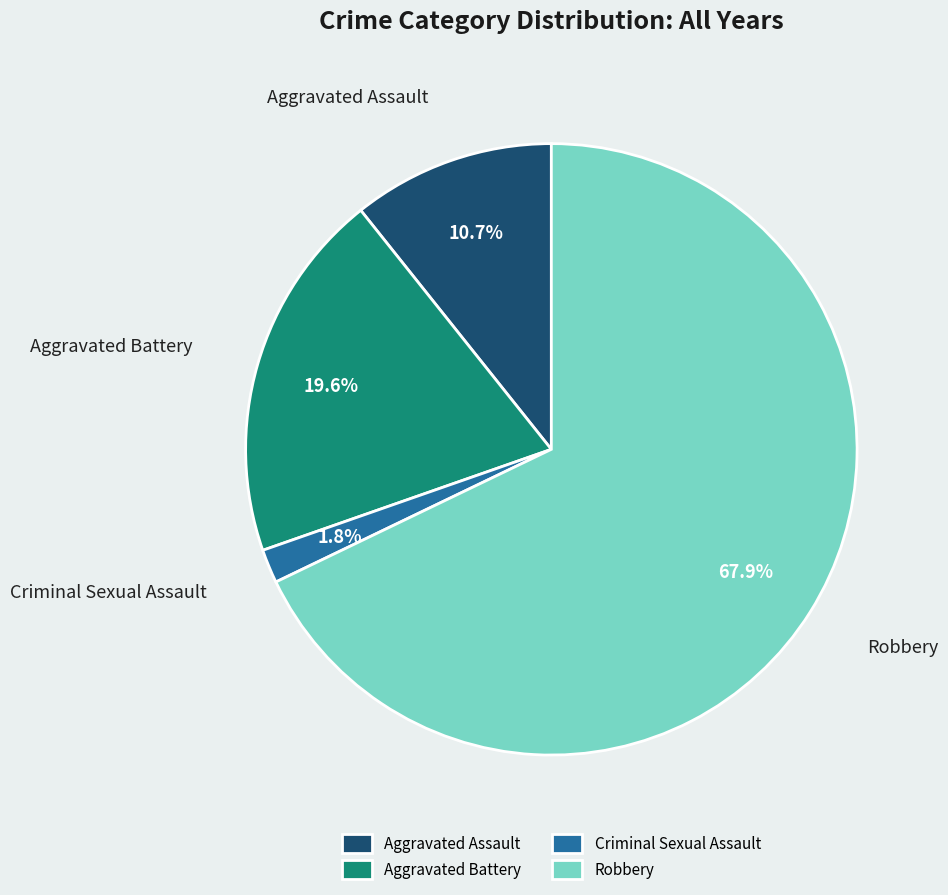

To the nearest percent, what is the difference between the Criminal Sexual Assault and Aggravated Assault slice percentages?

9%